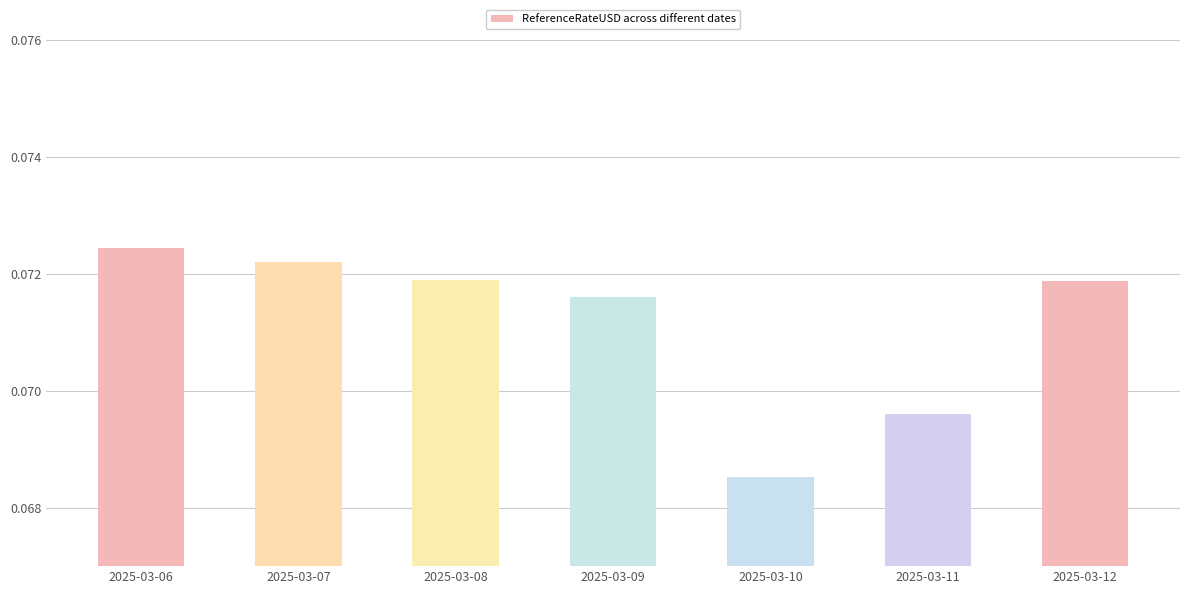

Which label corresponds to the largest value in the chart?

2025-03-06